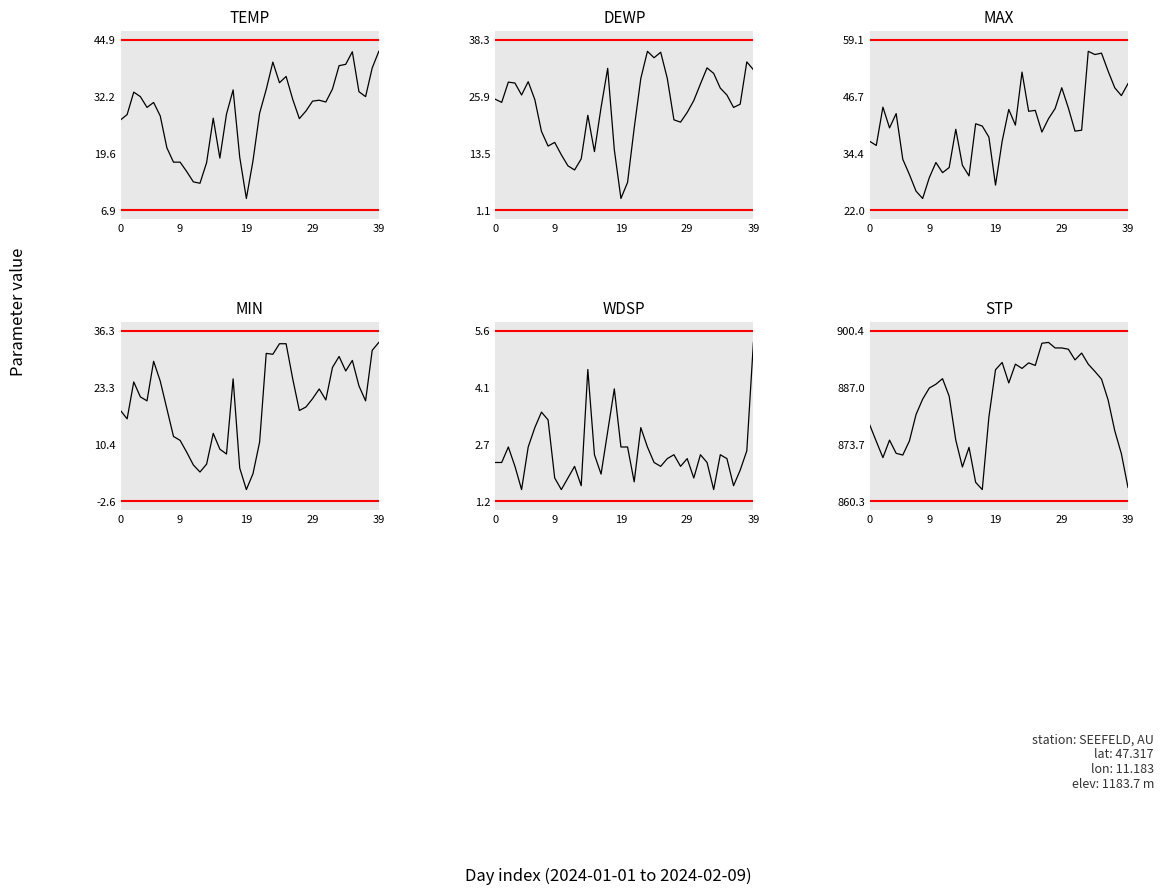

Is the value of TEMP at 0 greater than the value of WDSP at 15?

Yes